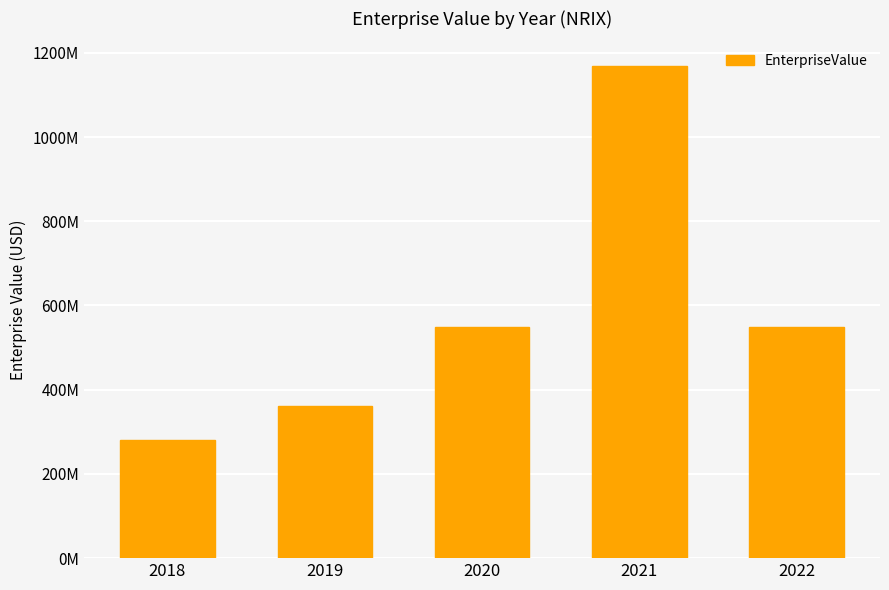

Reading left to right, transcribe all the data shown in this chart.

280591721.0	360179958.2	548645330.9	1168774938.1	549742996.1